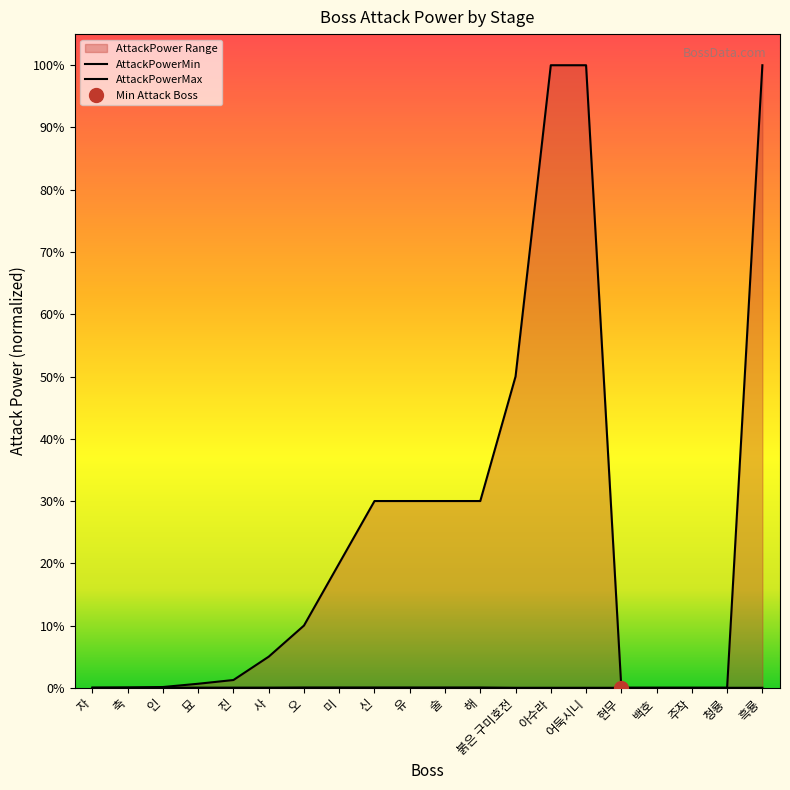

True or false: AttackPowerMax and AttackPowerMin cross at least once.

False